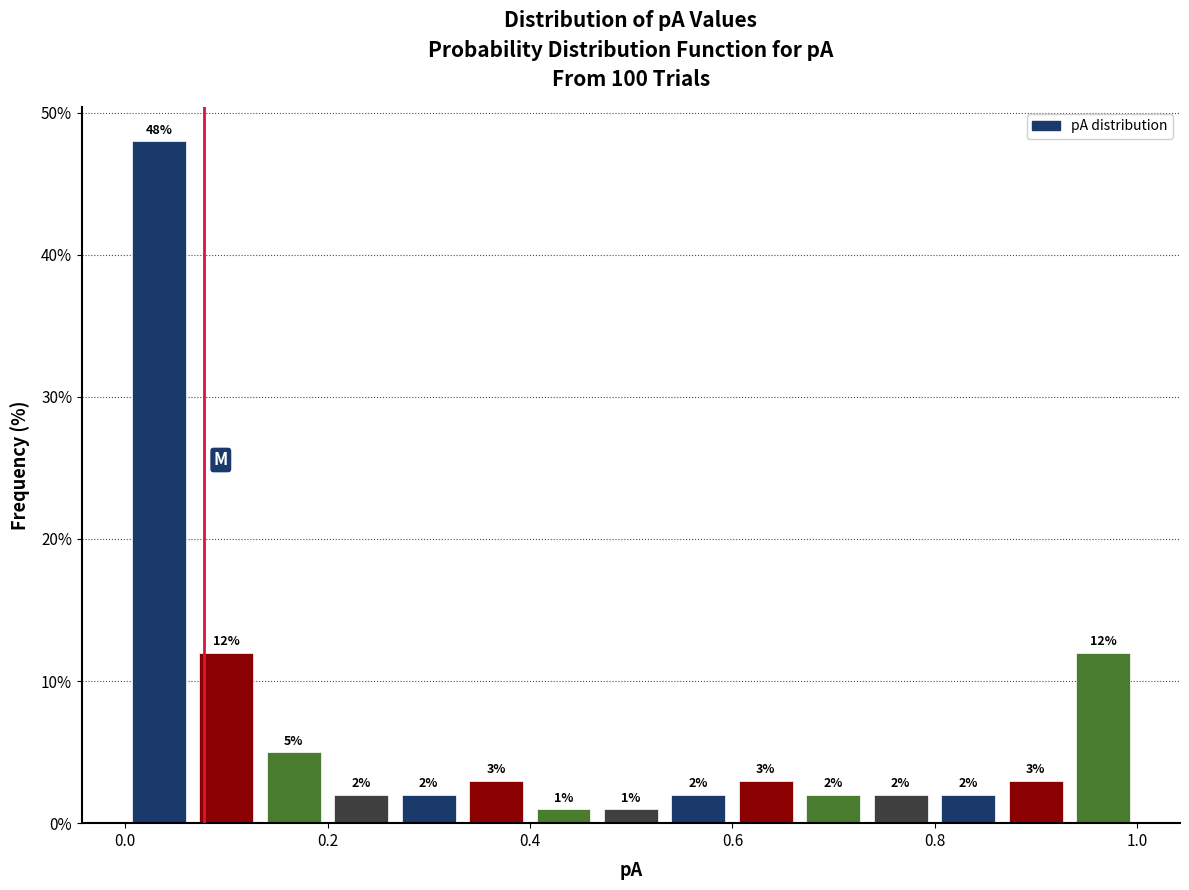

Around what value on the x-axis is the tallest bar? Give the approximate position of its centre, as read against the axis.

0.04